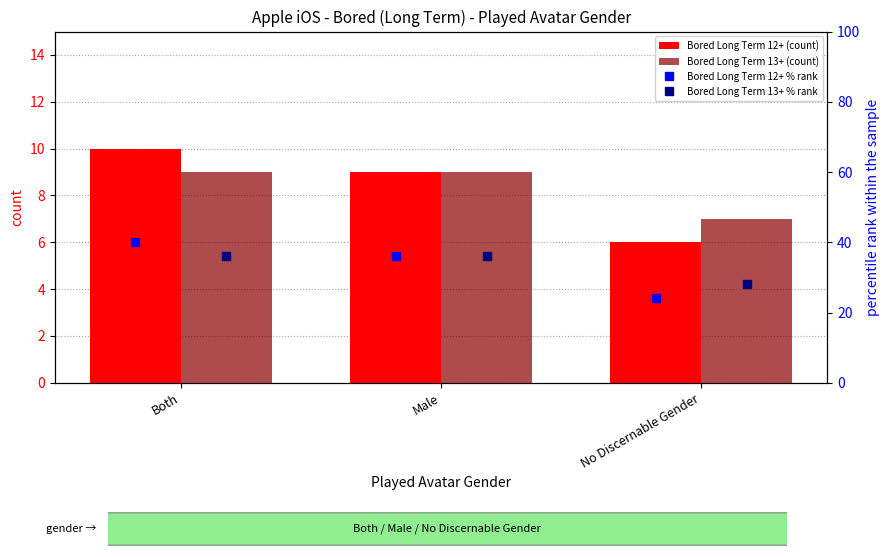

What is the highest value of the Bored Long Term 12+ (count) series?

10